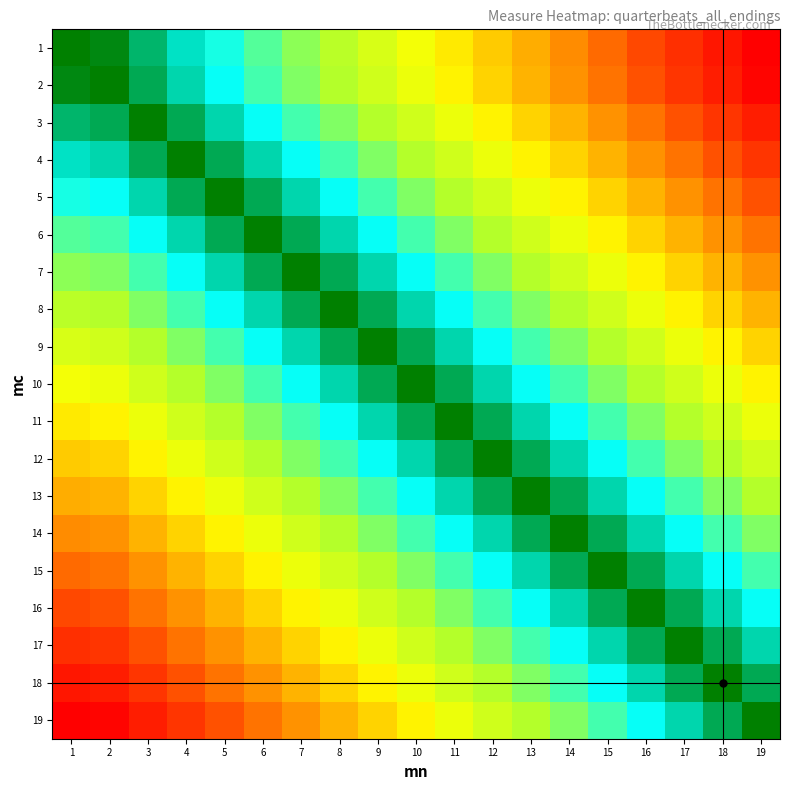

Which has a higher value, 5 or 19?

5